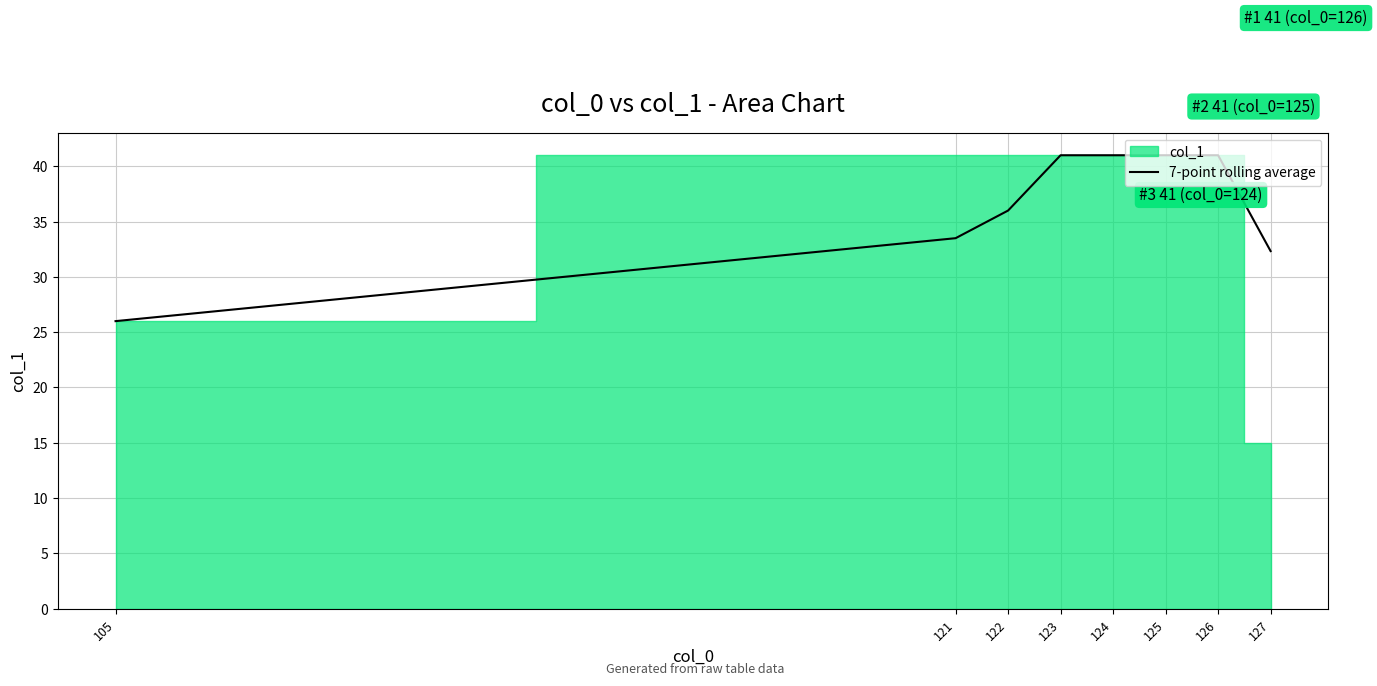

What is the sum of all values?

291.8